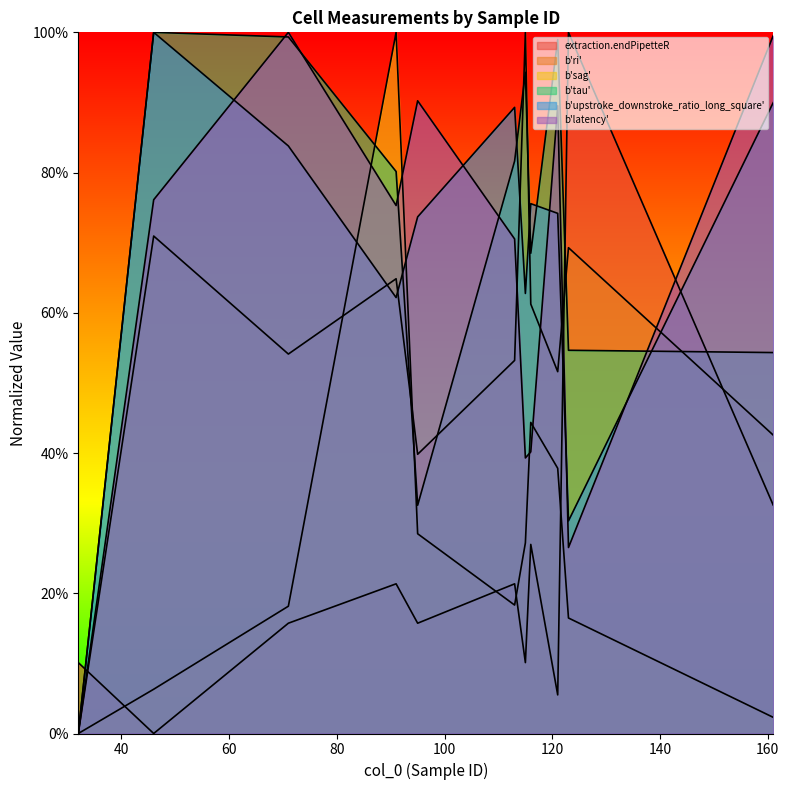

At which category is the sum across all series the highest?

91